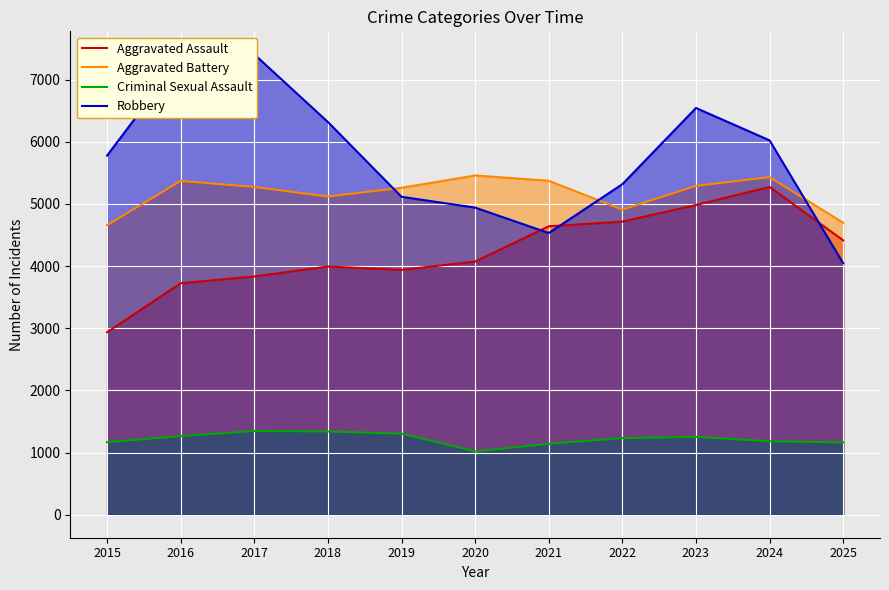

How many data points does each series have?

11